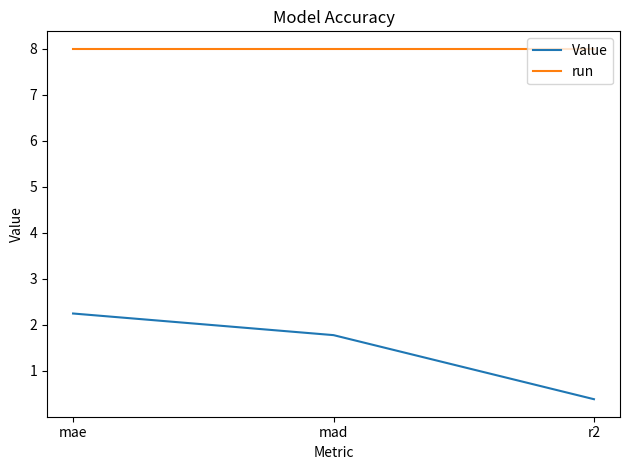

List the series in order of their overall mean, highest first.

run, Value